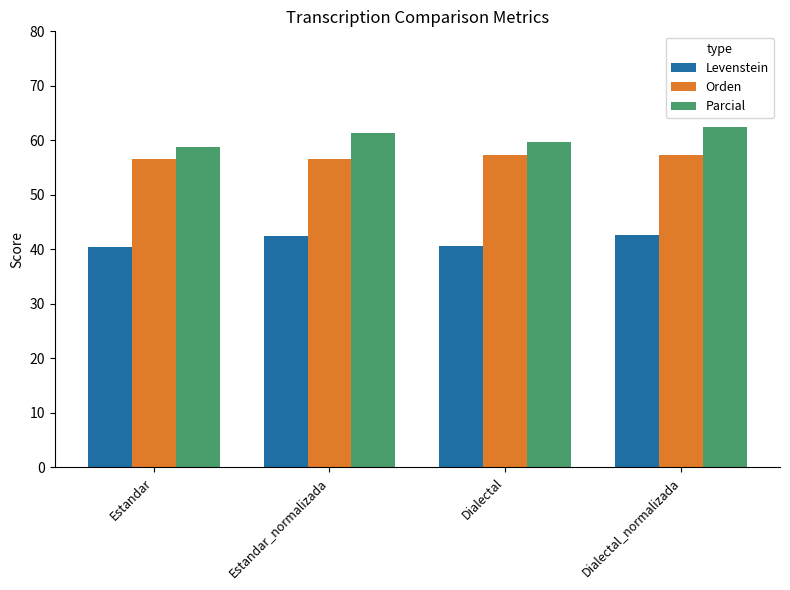

Which series has the widest spread of values?

Parcial